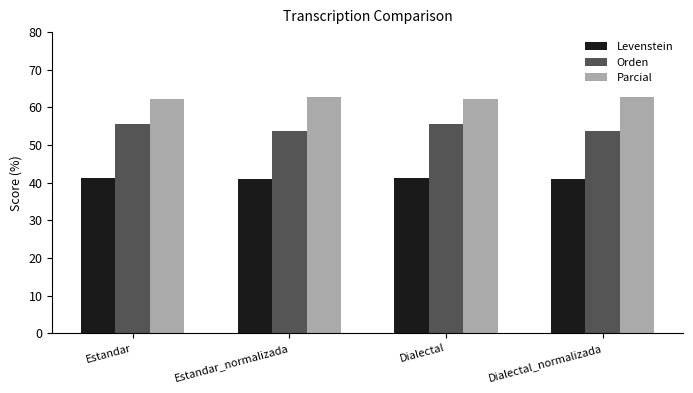

The value of Parcial at Estandar_normalizada is 104.2. True or false?

False